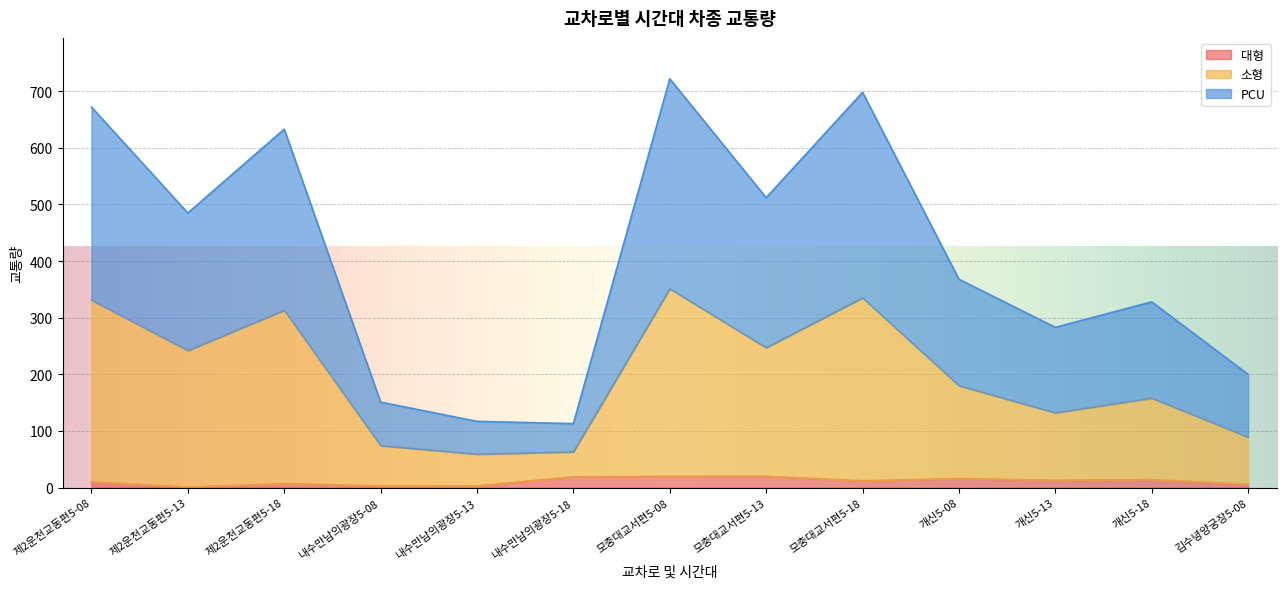

What is the total value across all series at 개신5-13?

283